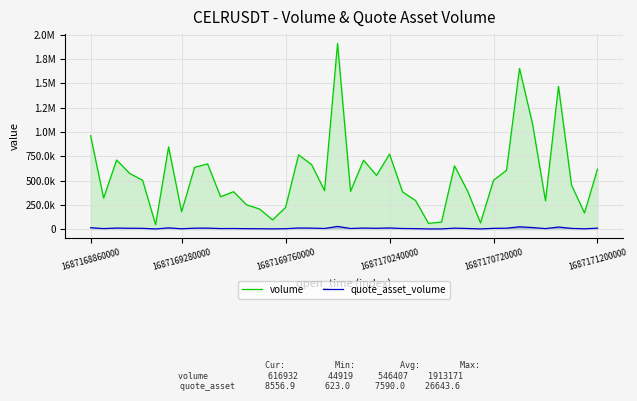

True or false: quote_asset_volume and volume cross at least once.

False